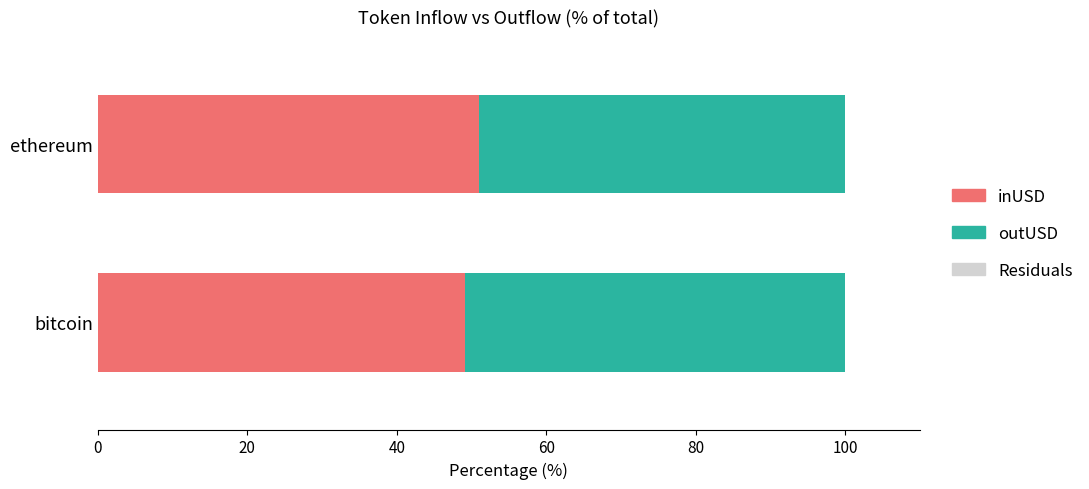

What is the sum of the inUSD values at ethereum and bitcoin?

100.1